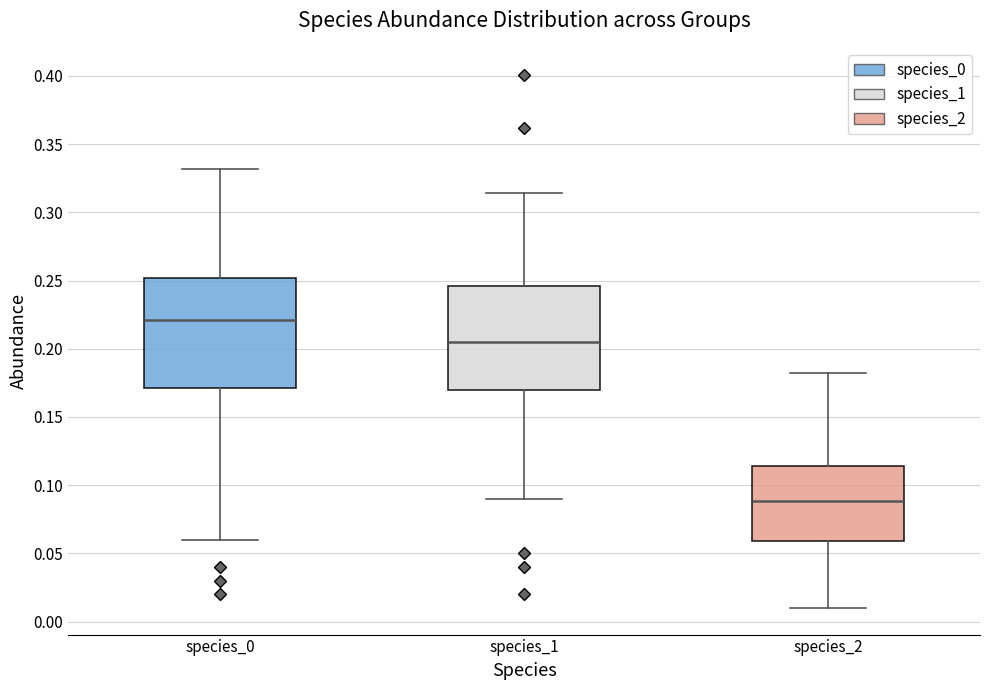

Where does the median line of the box for species_0 sit on the y-axis? The values are not printed on the chart, so give them approximately, as read against the axis.

0.220